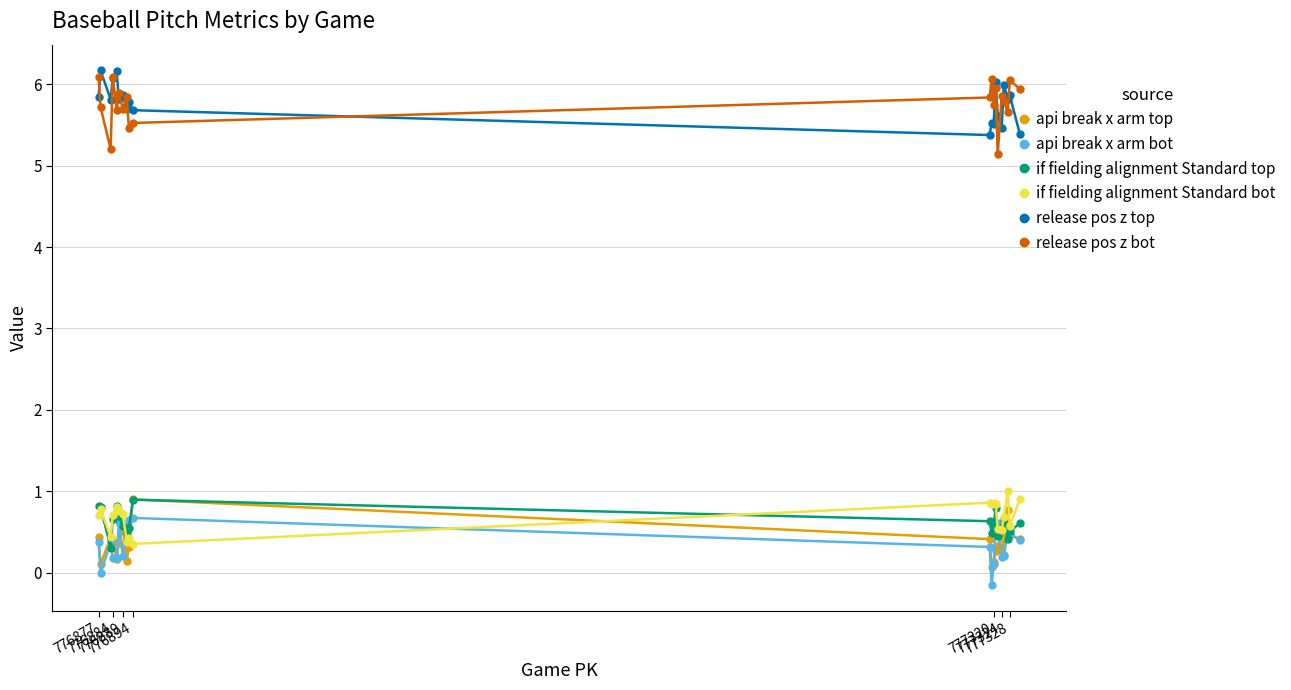

What is the value of the api break x arm bot point at the 11th from the left?

0.3